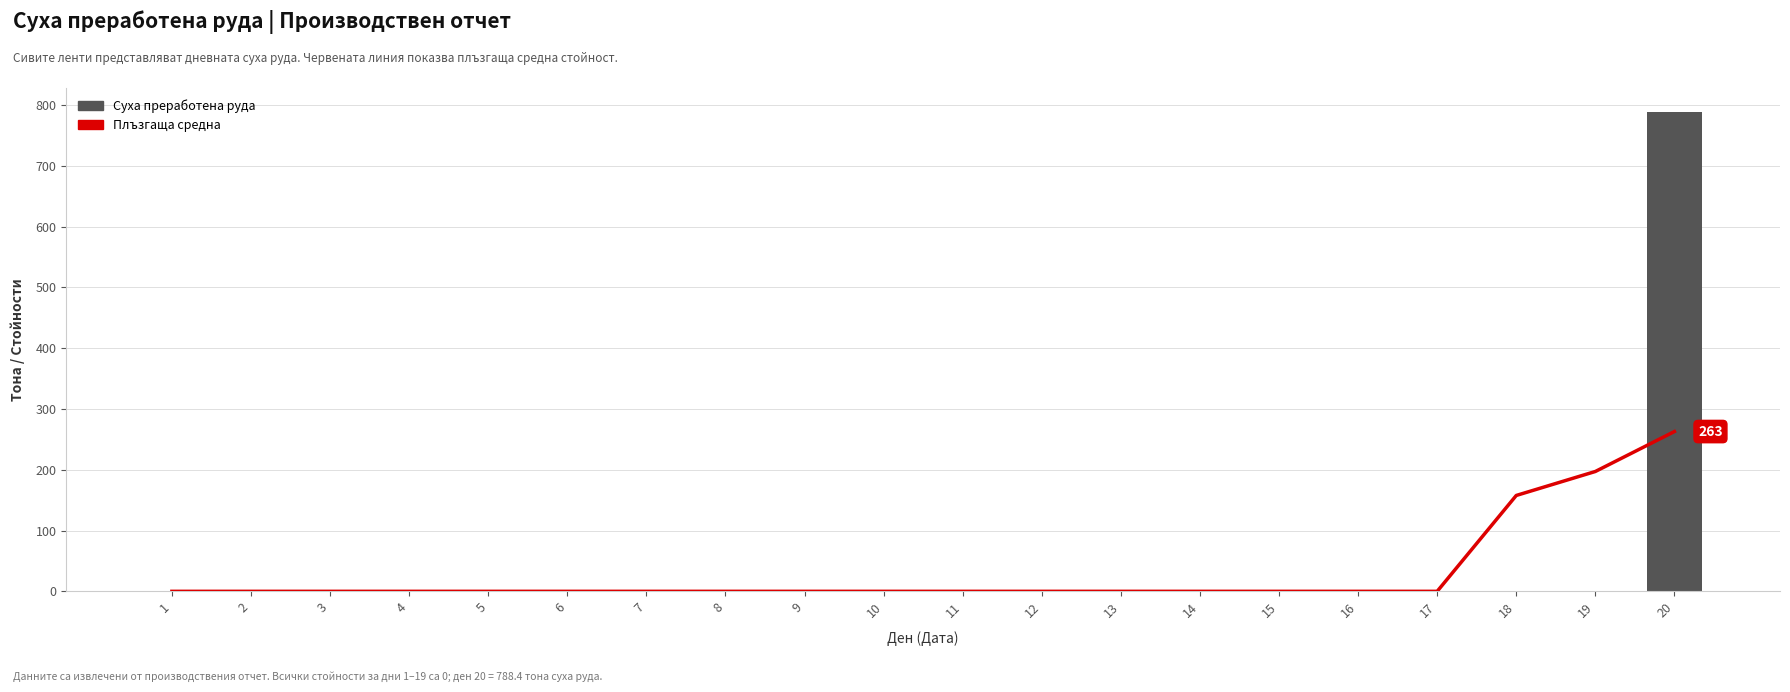

How many categories are shown in the chart?

20